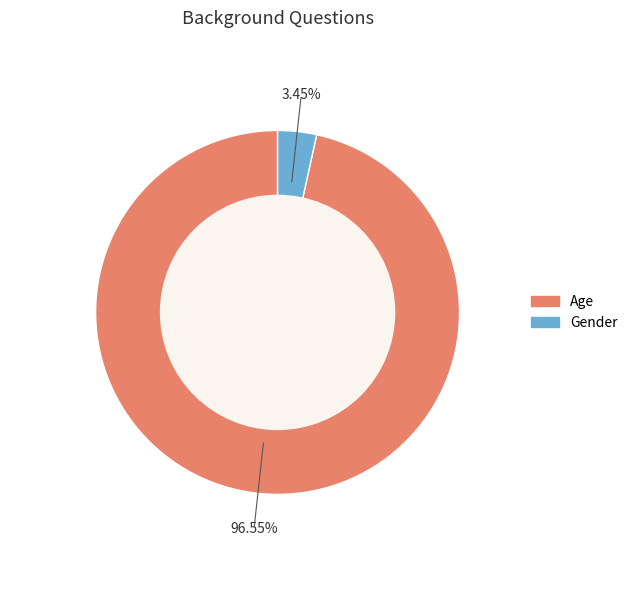

To the nearest percent, what is the difference between the Age and Gender slice percentages?

93%